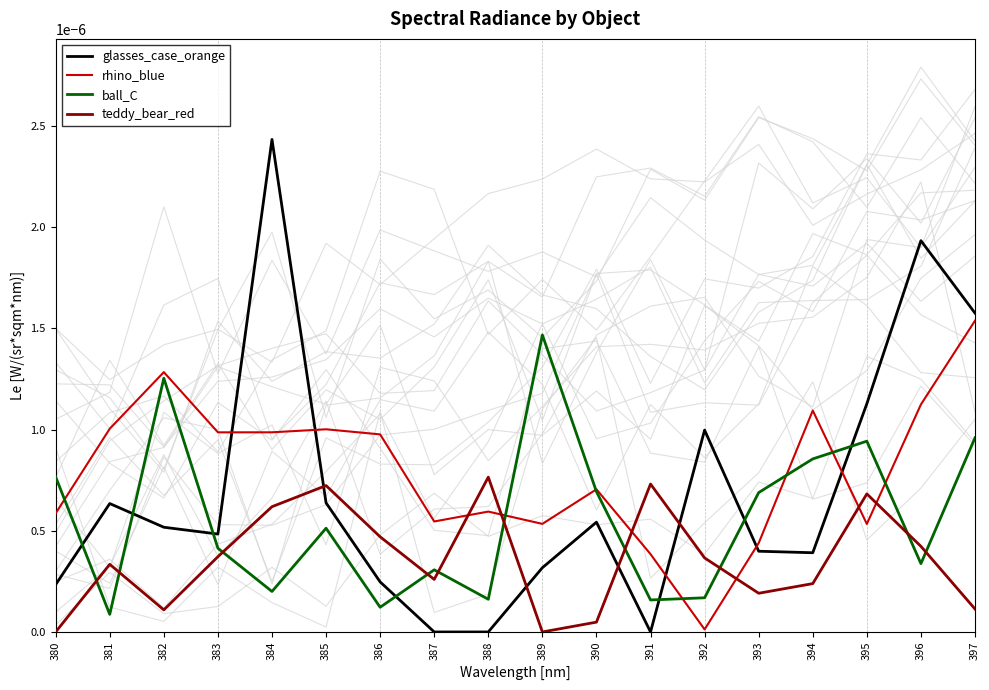

How many series are shown in this chart?

4